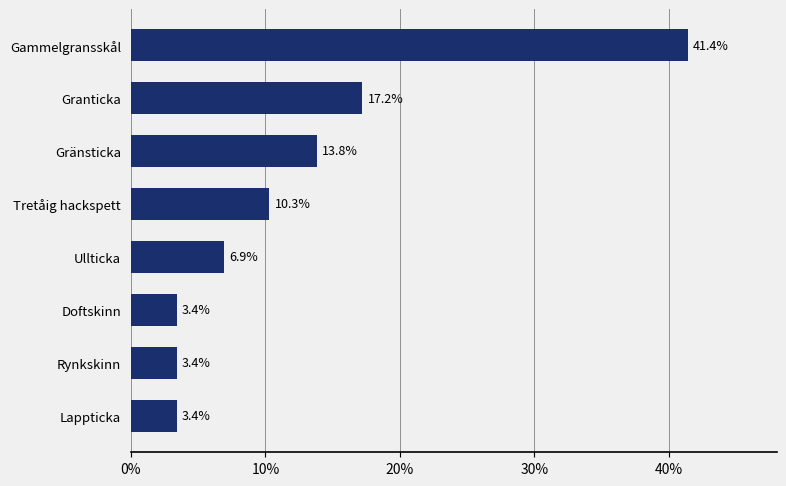

True or false: the data shows 3.4 at Doftskinn.

True